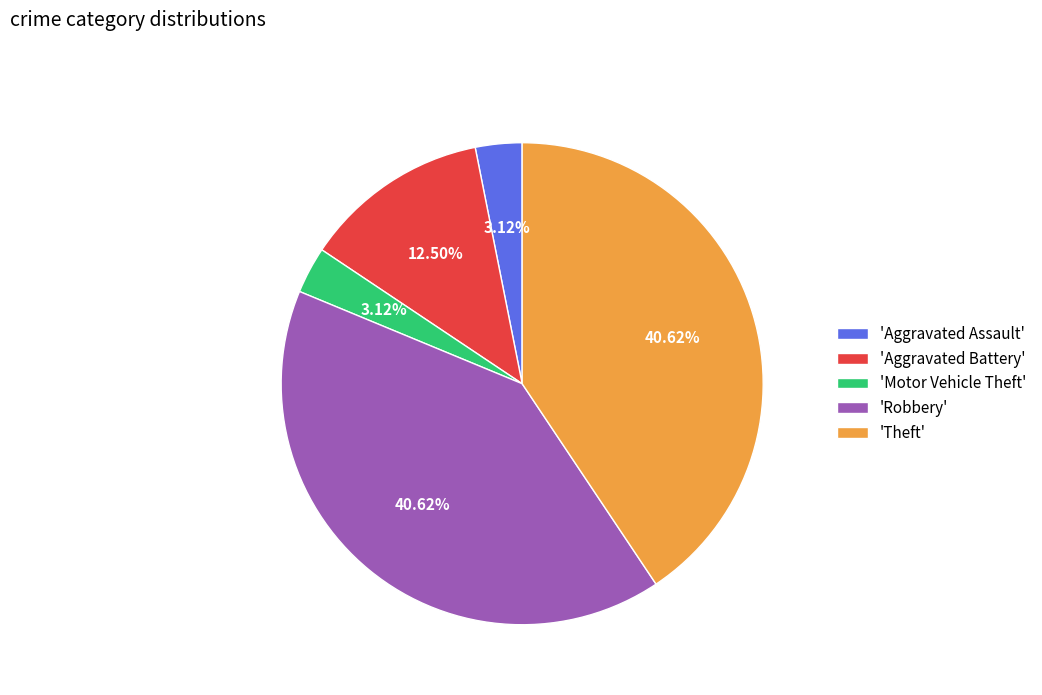

Is there any slice that represents more than half of the pie?

No